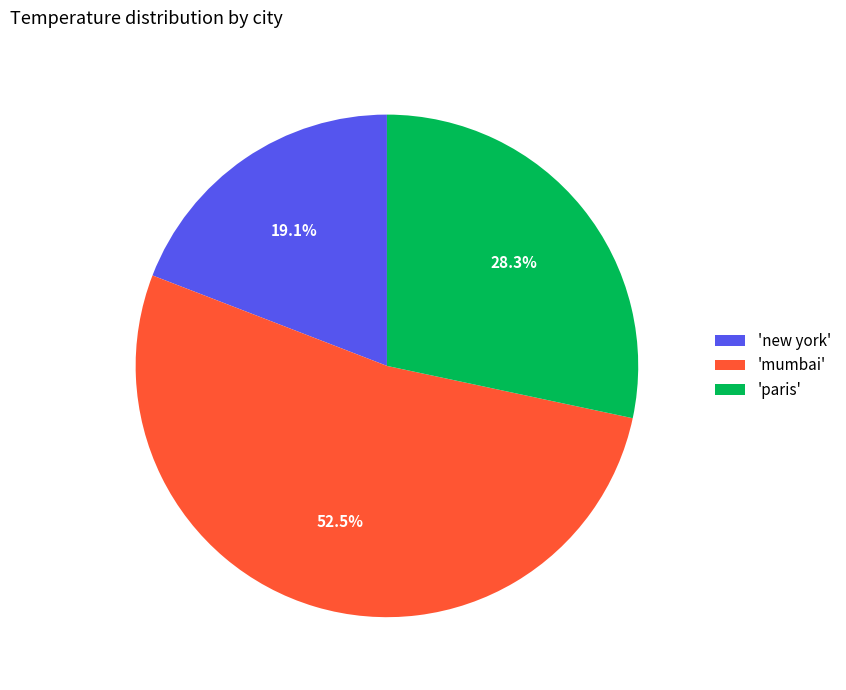

Count the number of slices in the pie.

3